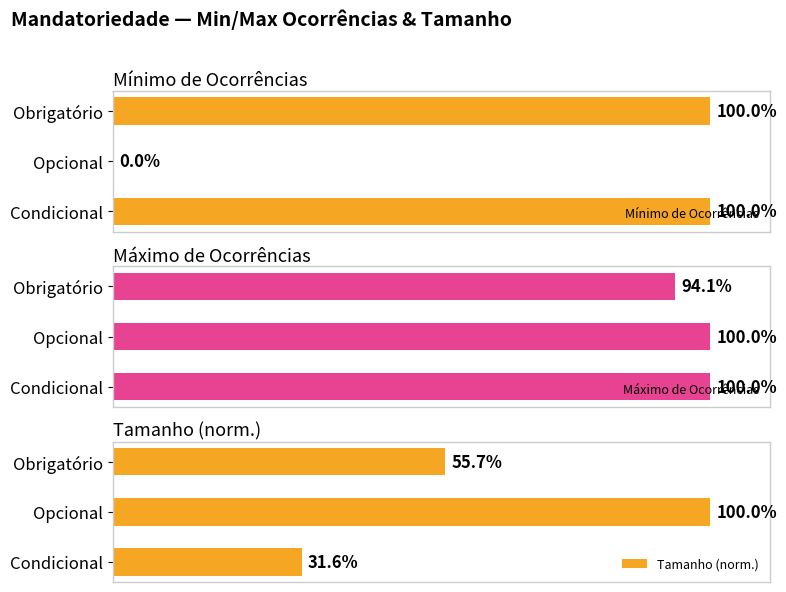

What is the value of the Tamanho (norm.) bar at the 3rd from the left?

31.6